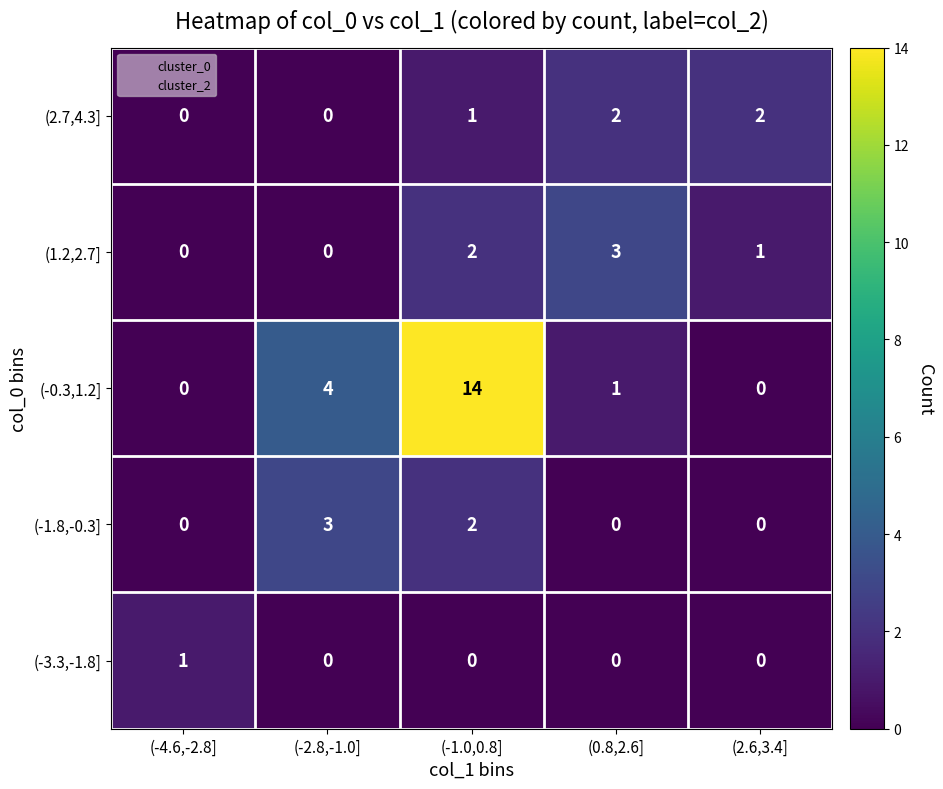

Which label corresponds to the largest value in the chart?

(-1.0,0.8]